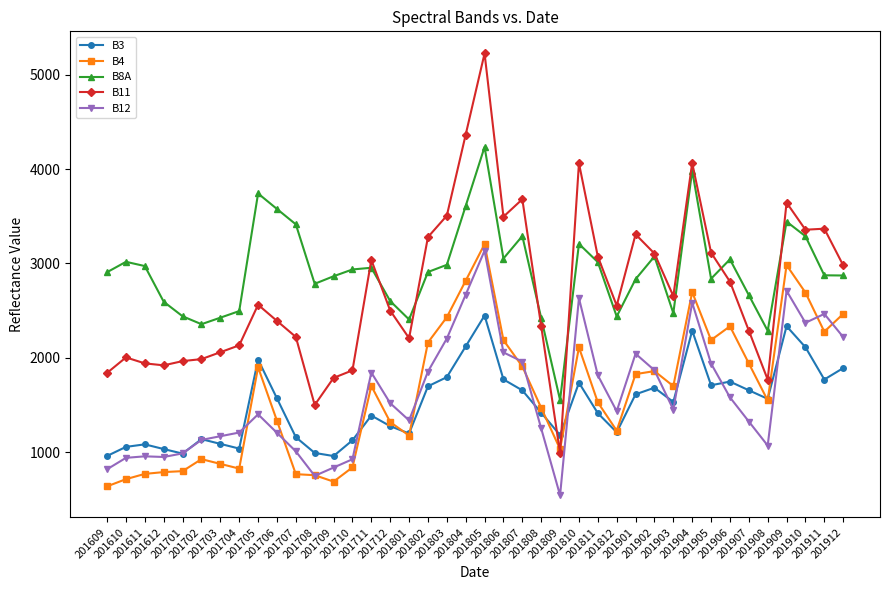

What is the value of the B12 point at the 23rd from the left?

1960